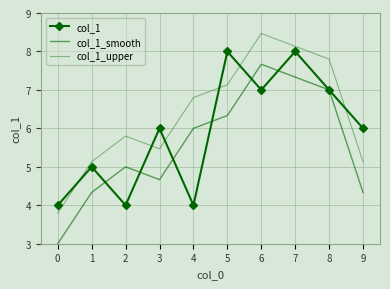

At which label does col_1_smooth reach its peak?

6